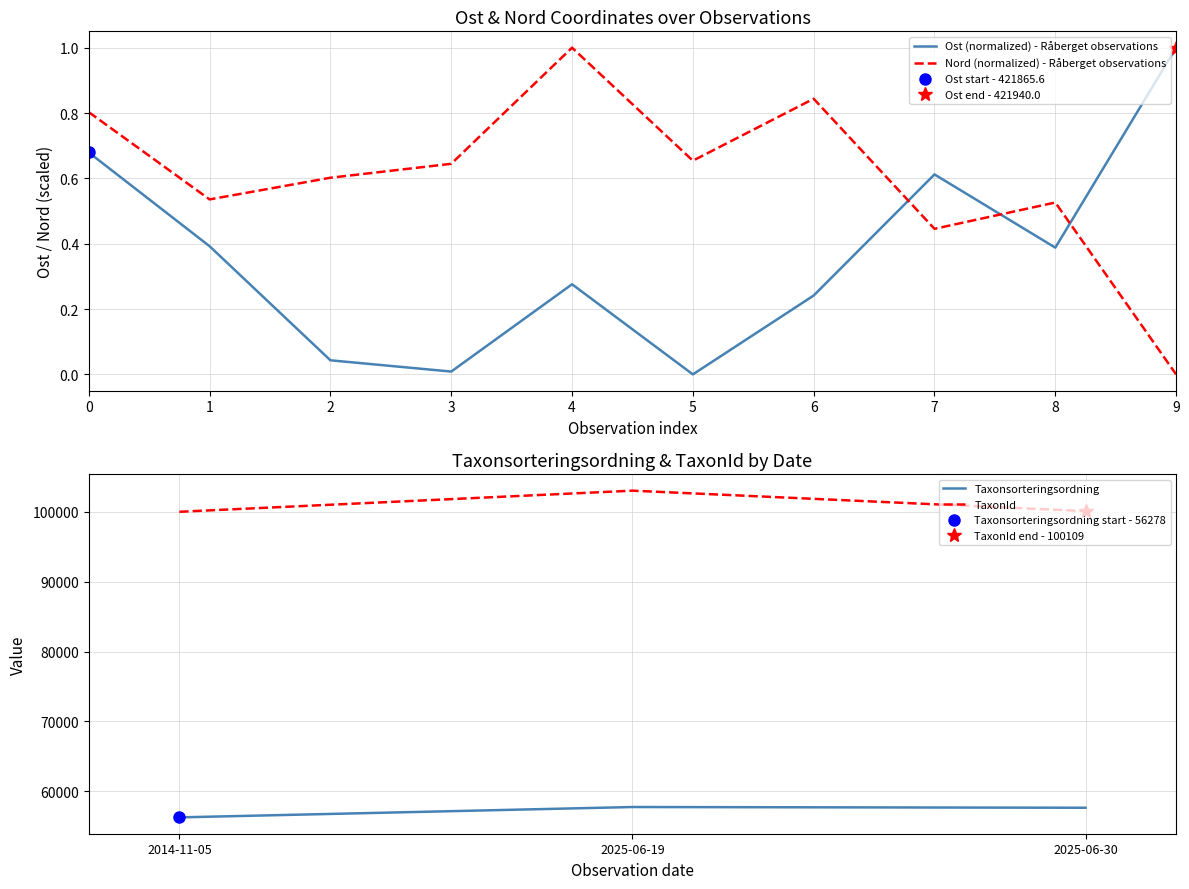

Rank the series at 2014-11-05 from highest to lowest value.

TaxonId, Taxonsorteringsordning